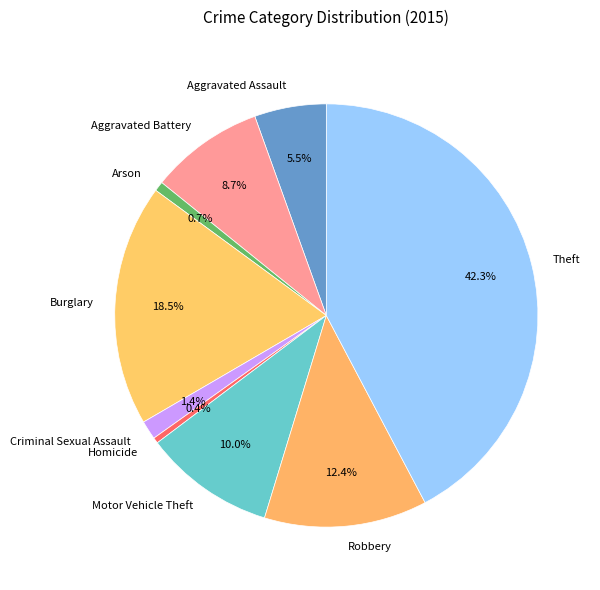

What is the largest slice in the pie chart?

Theft